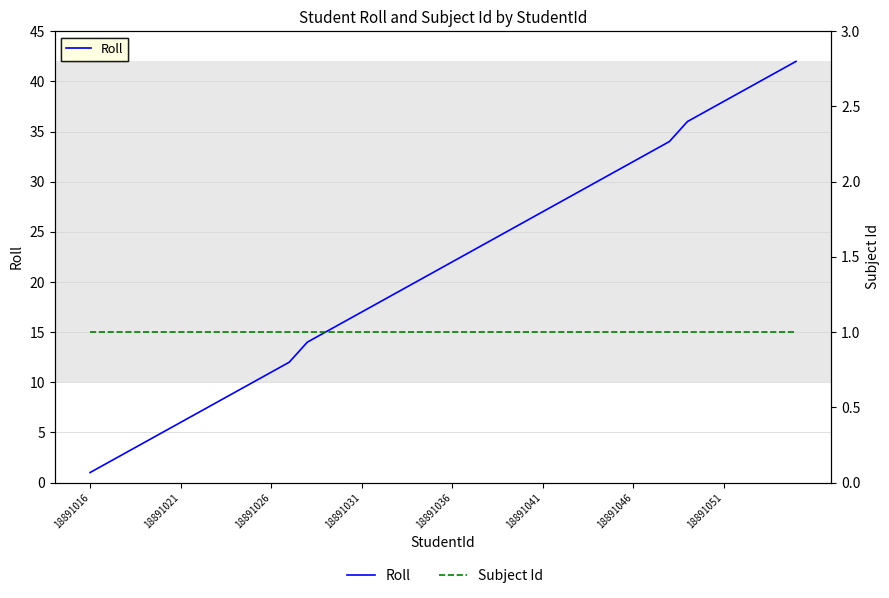

At which label does Subject Id reach its minimum?

18891016